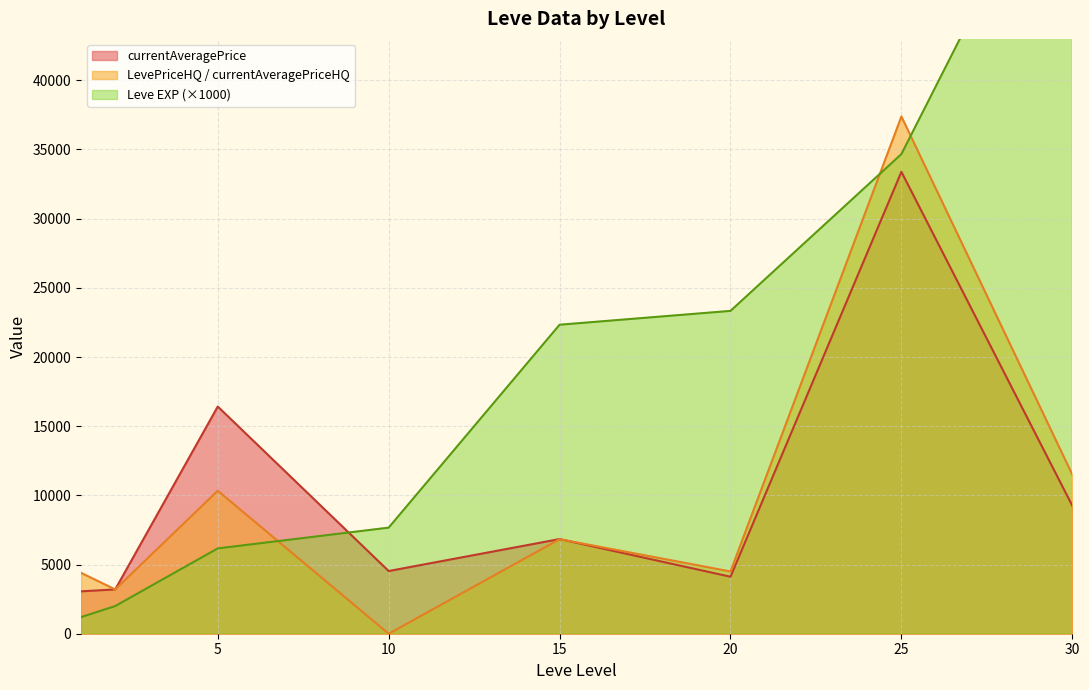

The value of currentAveragePrice at 25 is 33384.7. True or false?

True